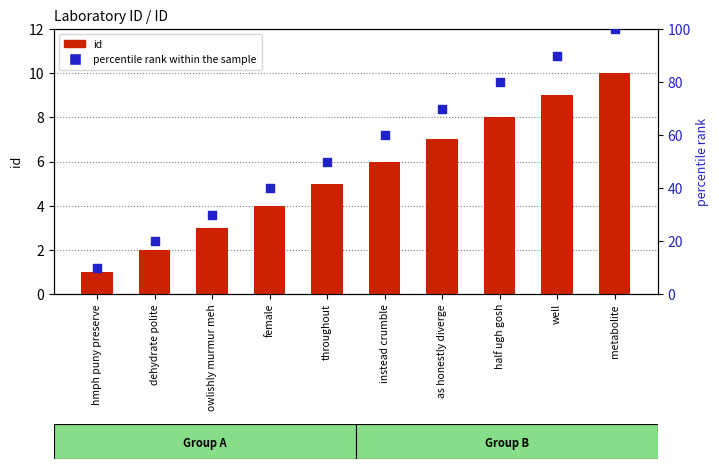

Which series has the largest total across all categories?

percentile rank within the sample